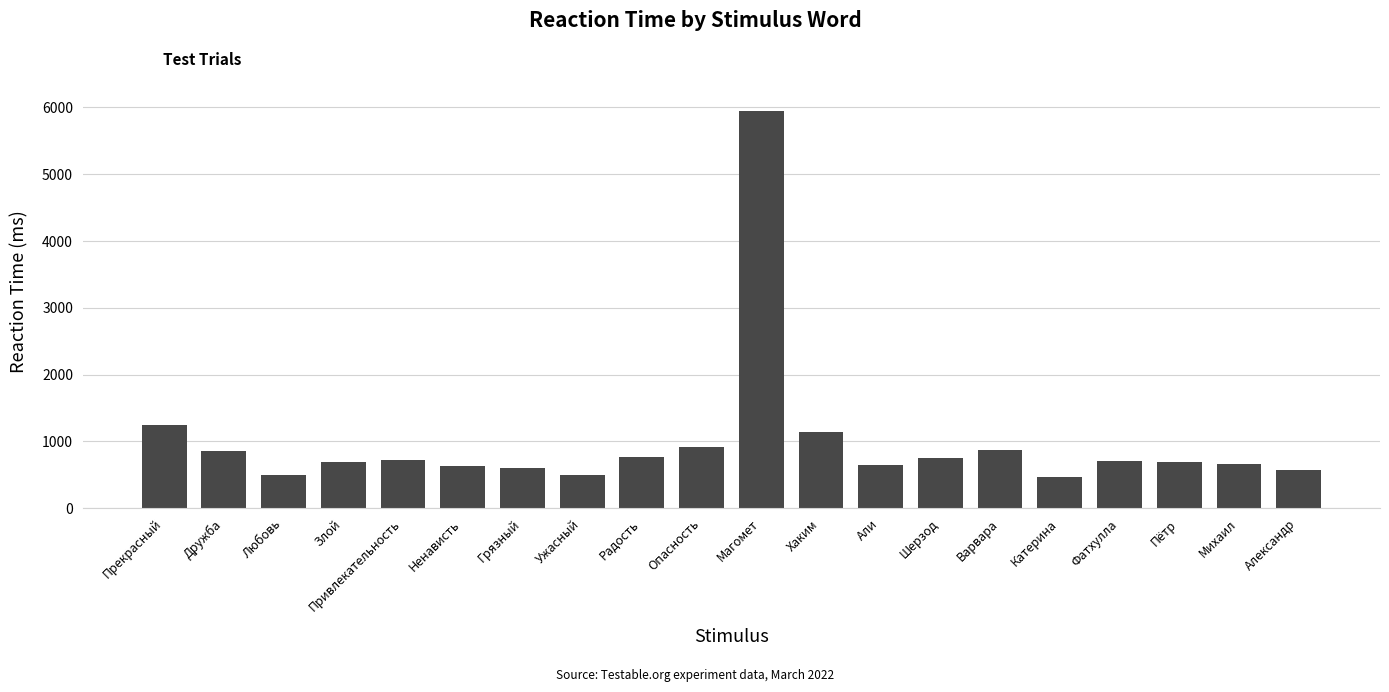

The chart shows a value of 629 at Ненависть. True or false?

True